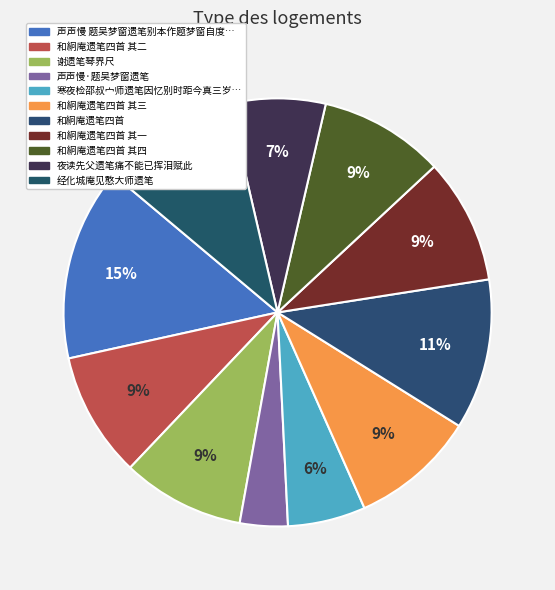

Does any single category account for the majority?

No